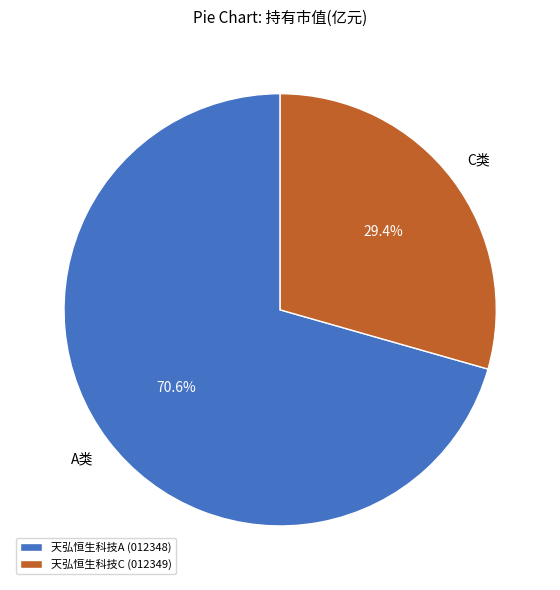

What is the smallest slice in the pie chart?

天弘恒生科技C (012349)